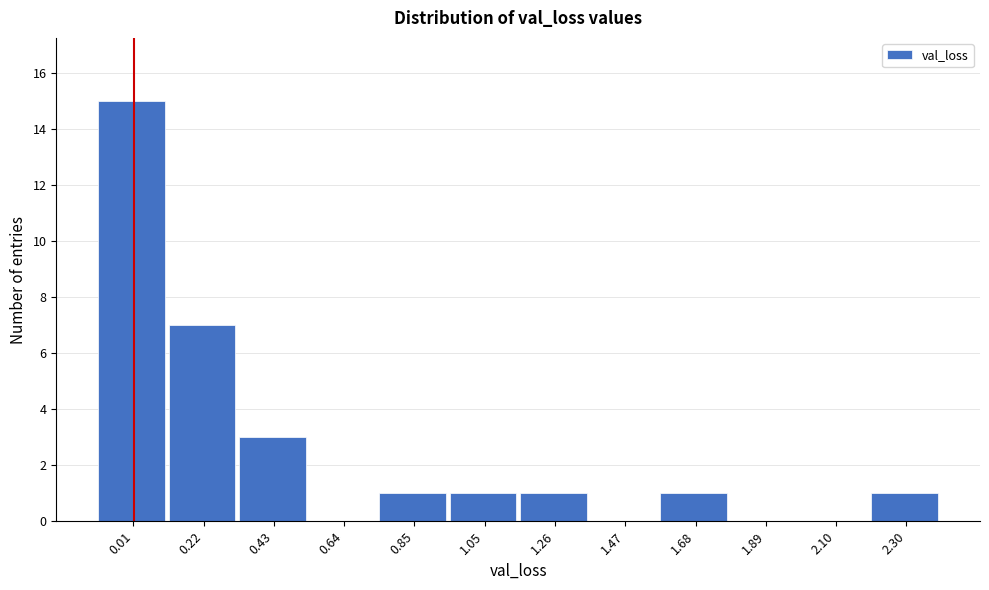

Reading right to left, list all the values displayed in this chart.

2.30=1	2.10=0	1.89=0	1.68=1	1.47=0	1.26=1	1.05=1	0.85=1	0.64=0	0.43=3	0.22=7	0.01=15